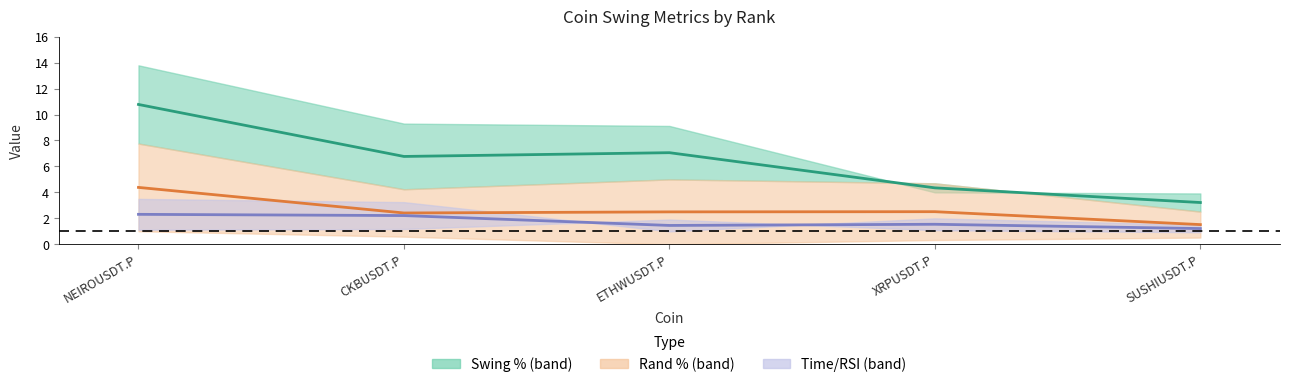

Does the chart display data point markers on the line(s)?

No